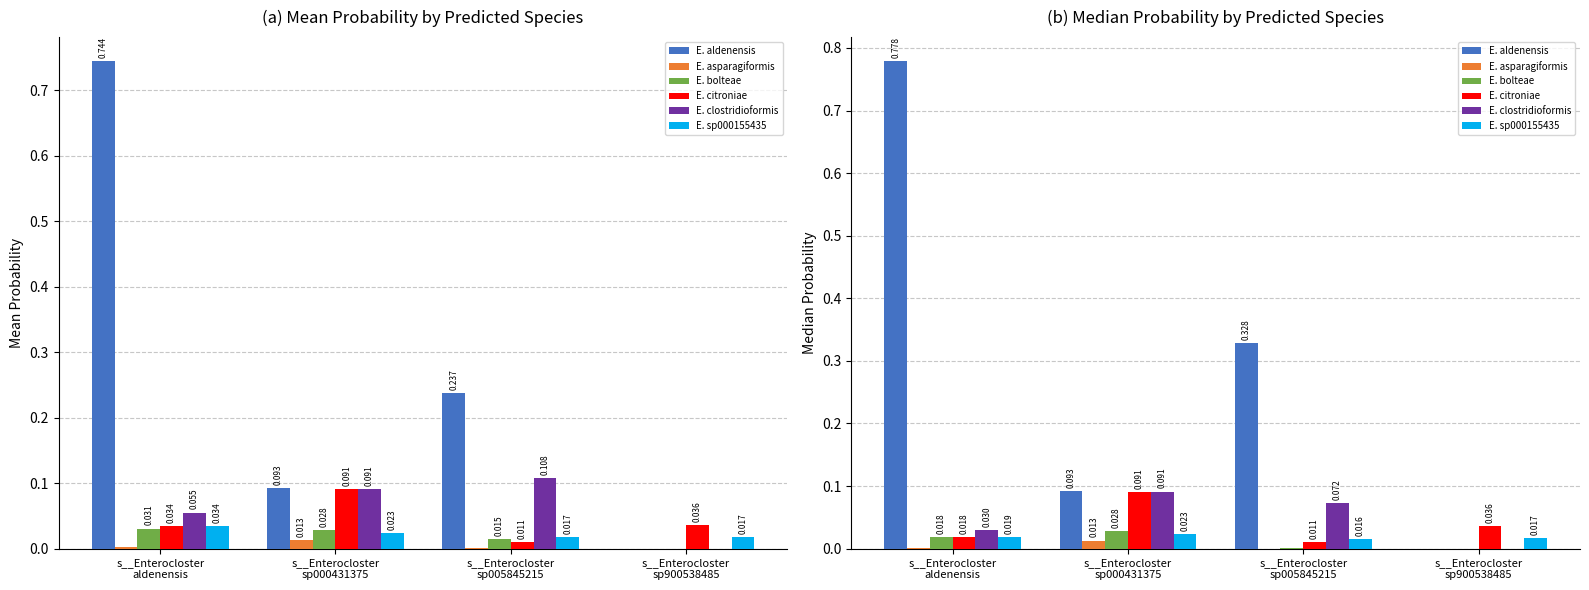

Which category has the lowest value in the E. sp000155435 series?

s__Enterocloster
sp005845215